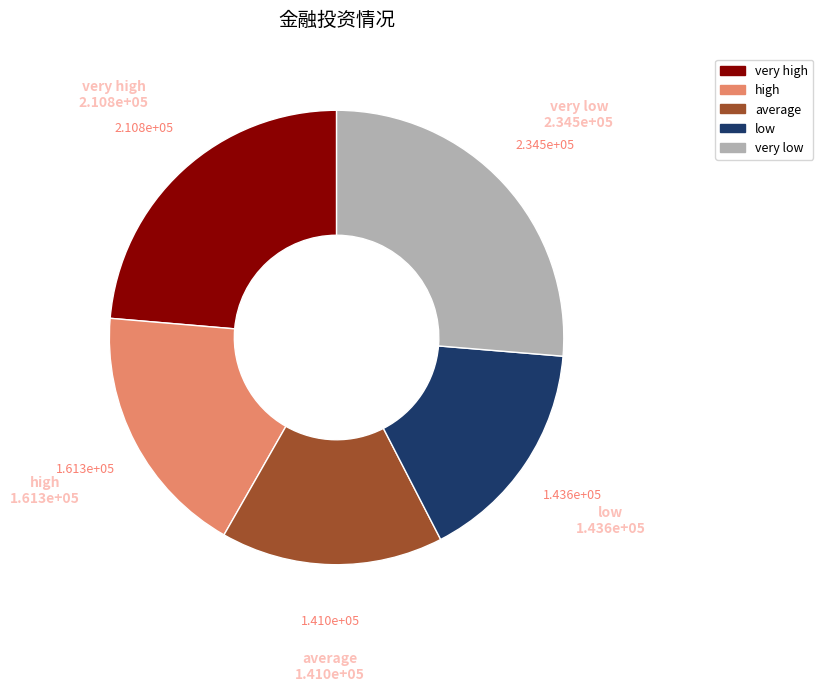

True or false: average accounts for 16% of the total.

True